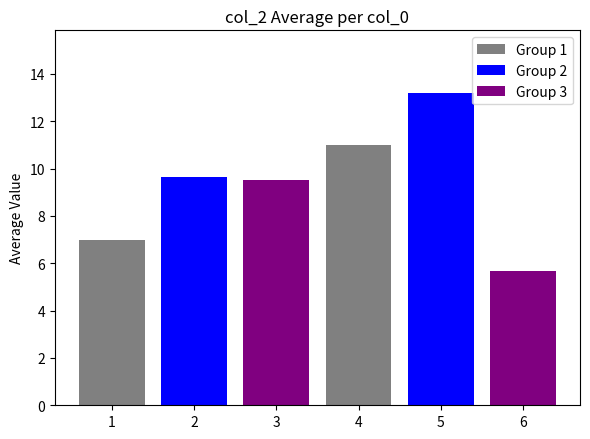

Where does the data first go above 9?

2